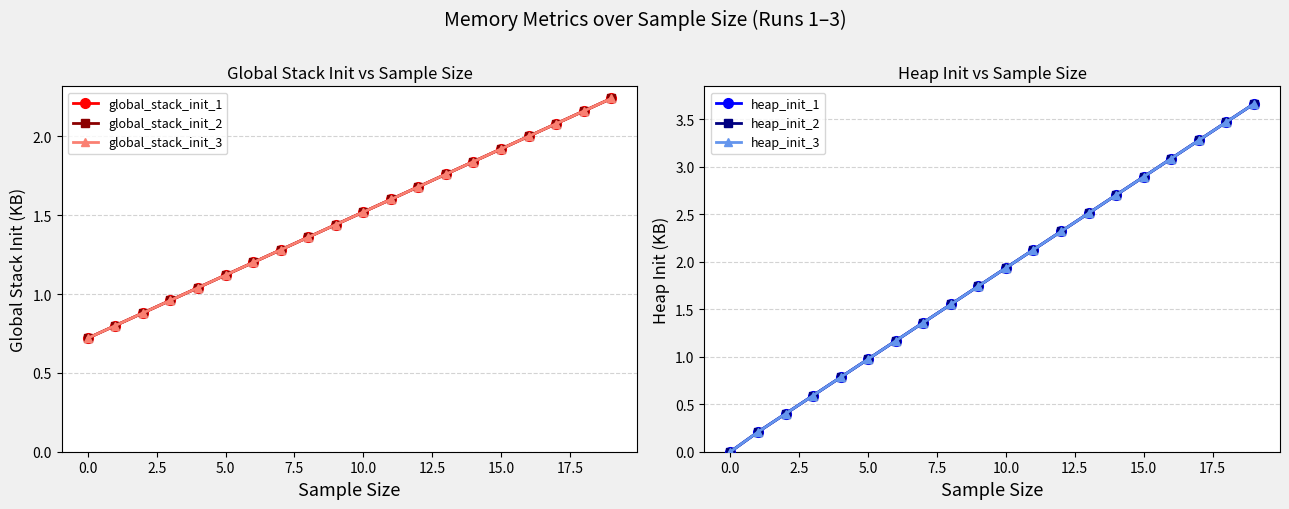

Between 5.0 and 19, which series saw the biggest shift?

heap_init_1